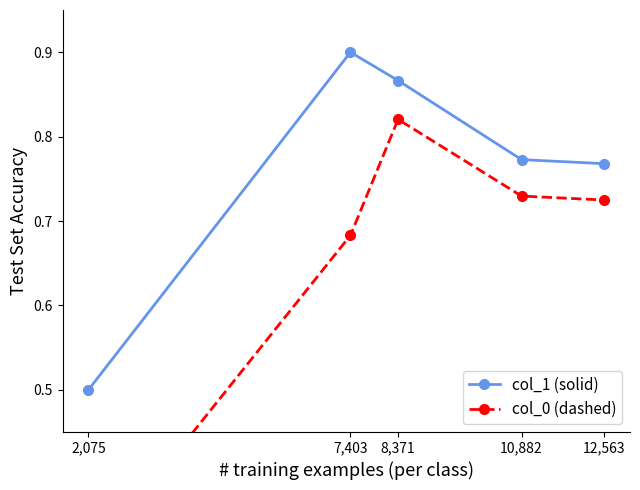

What is the greatest value displayed?

0.9